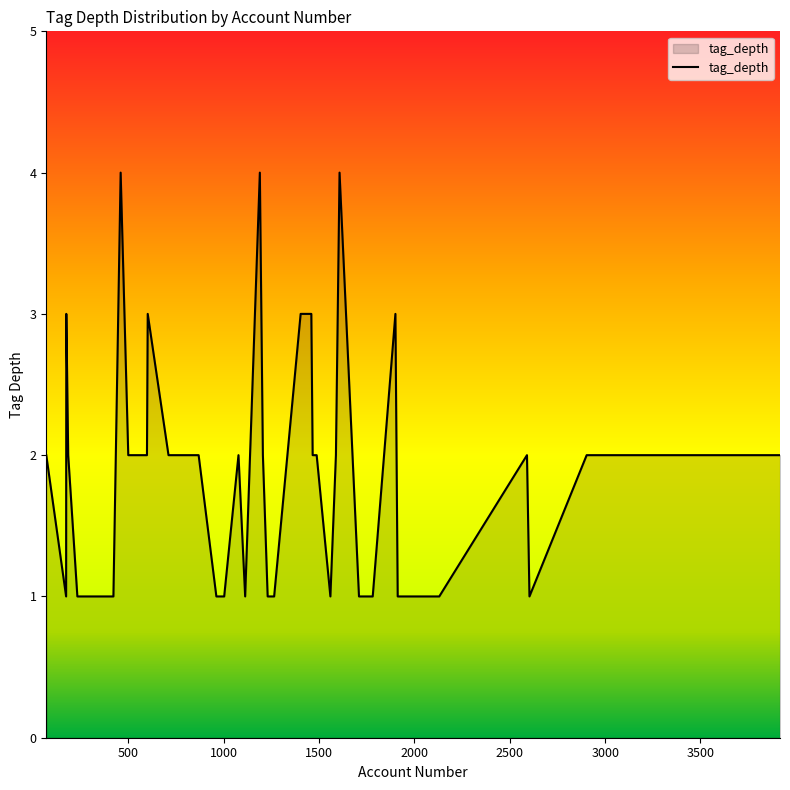

What is the difference between the maximum and minimum values?

3